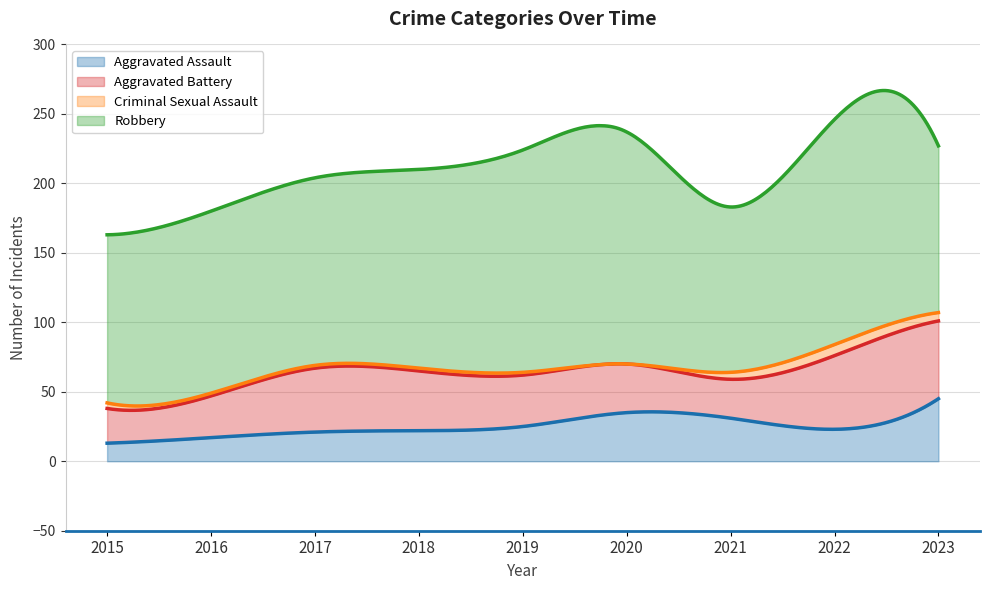

Which series changed the most between 2018 and 2020?

Robbery